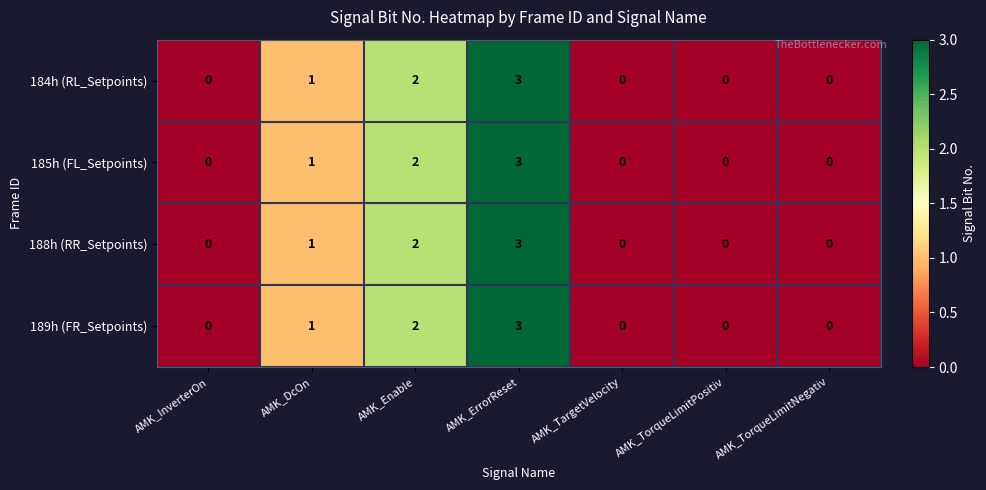

The value of 189h (FR_Setpoints) at AMK_DcOn is 1. True or false?

True